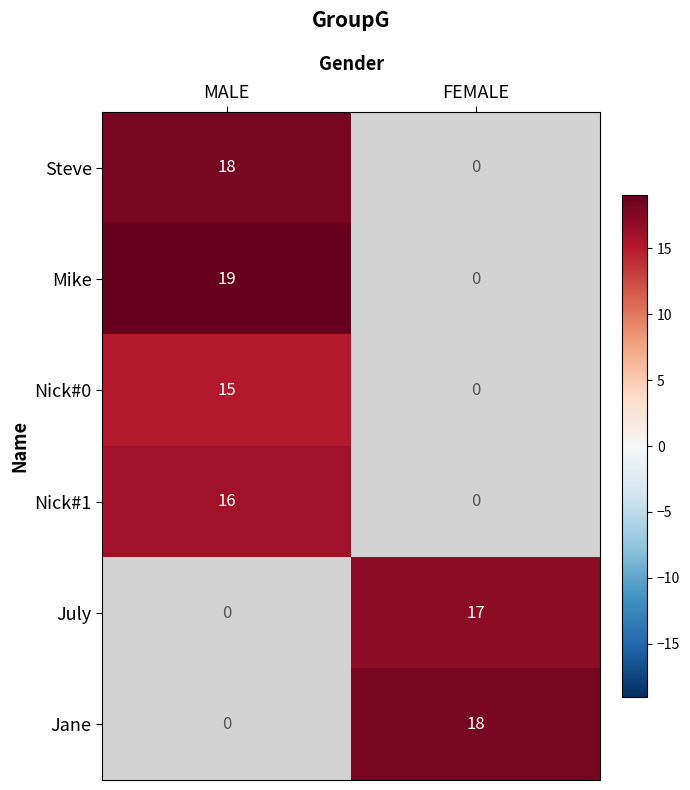

Is it true that Nick#1 equals 10 at MALE?

False